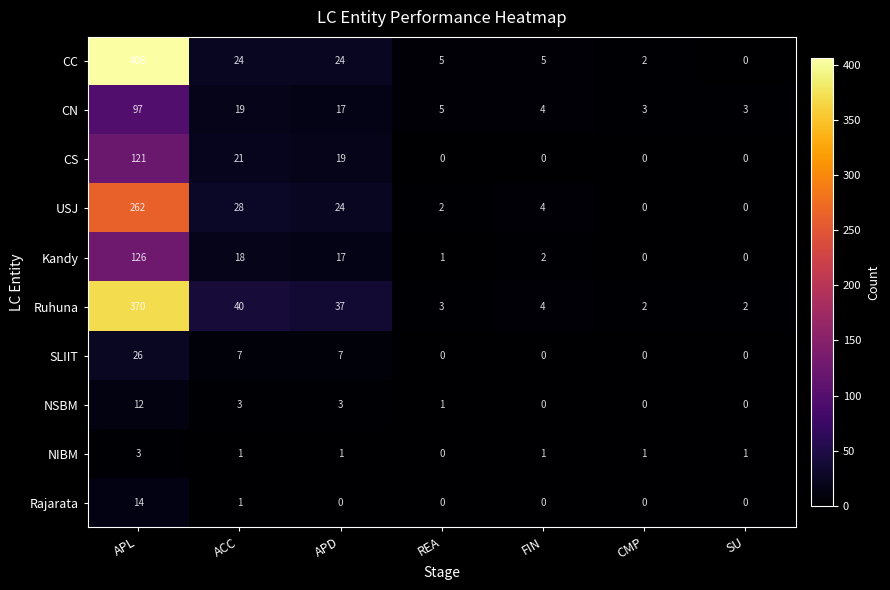

What is the total value across all series at REA?

17